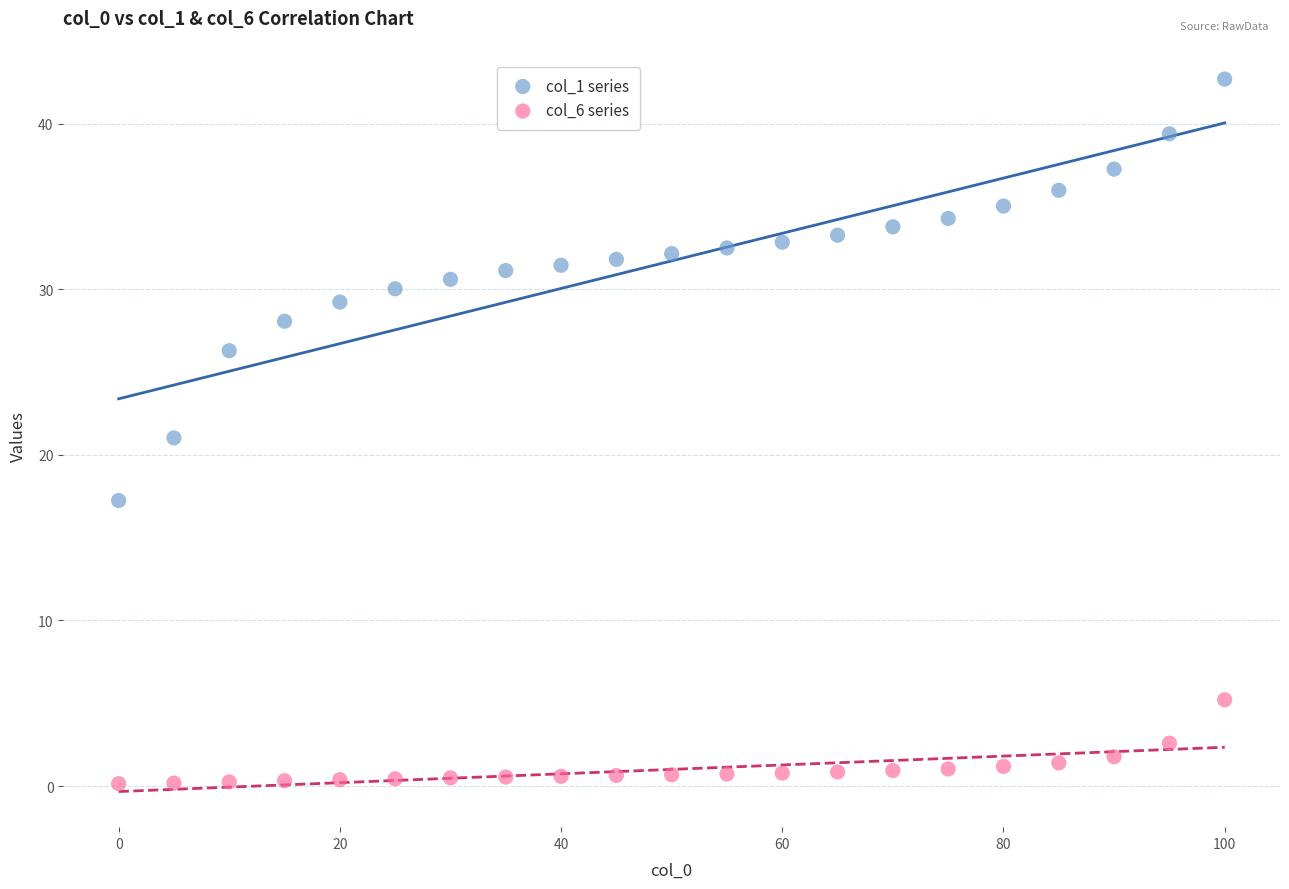

Across all data points, what is the range of X values (max minus min)?

100.0